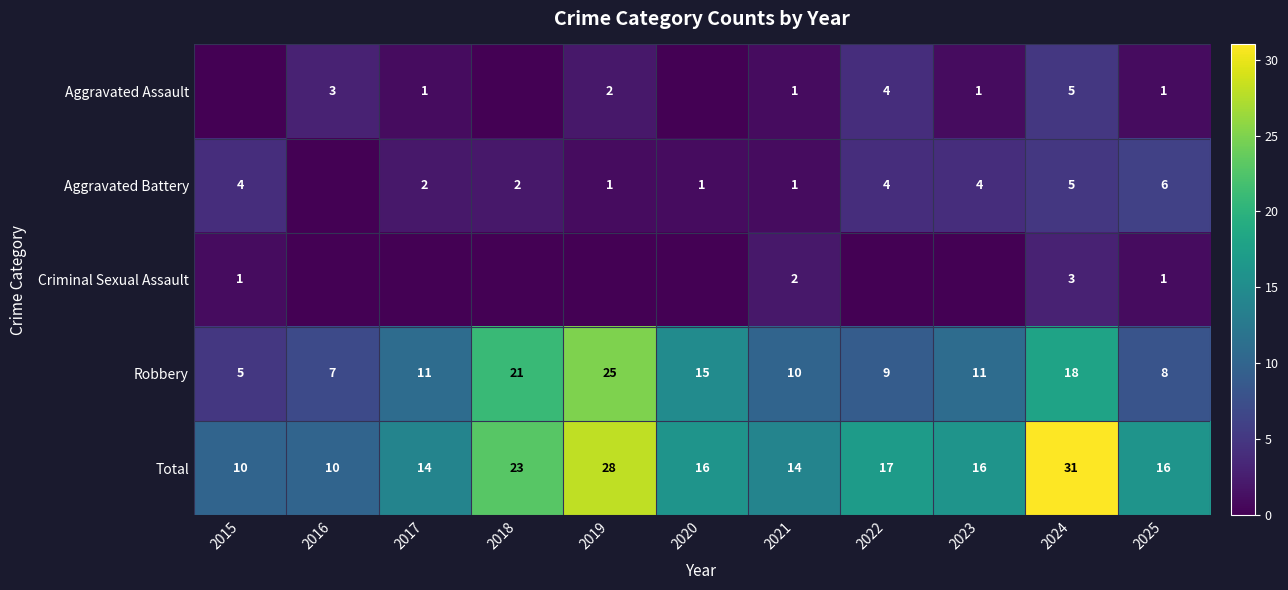

Is it true that Total equals 28 at 2019?

True